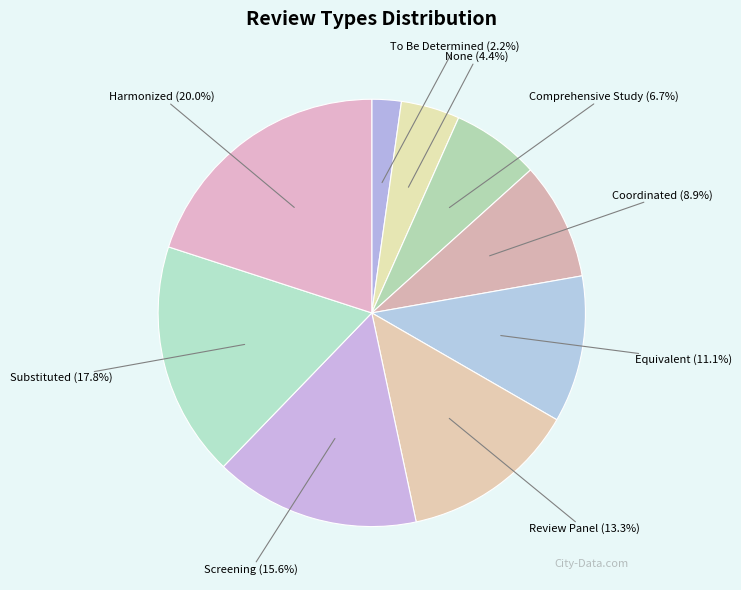

What is the ratio of the value at Coordinated to the value at Review Panel?

0.7